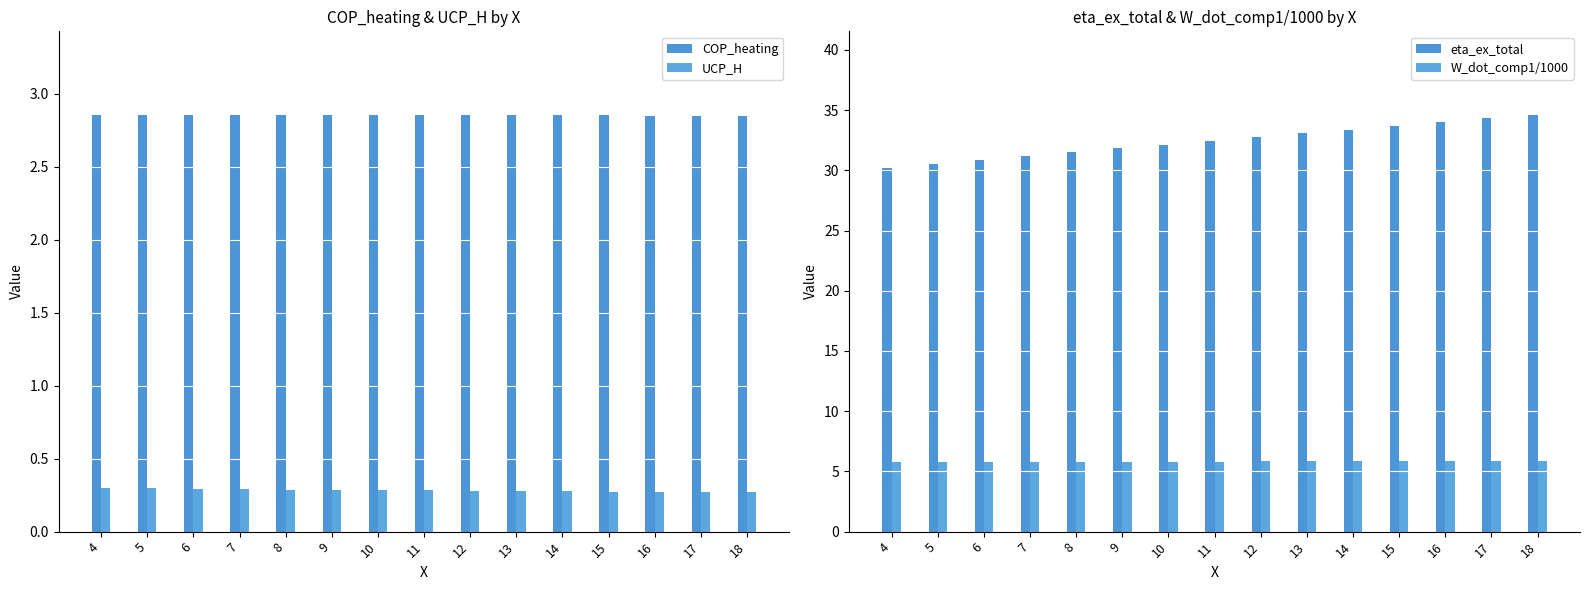

What is the average value of the UCP_H series?

0.3